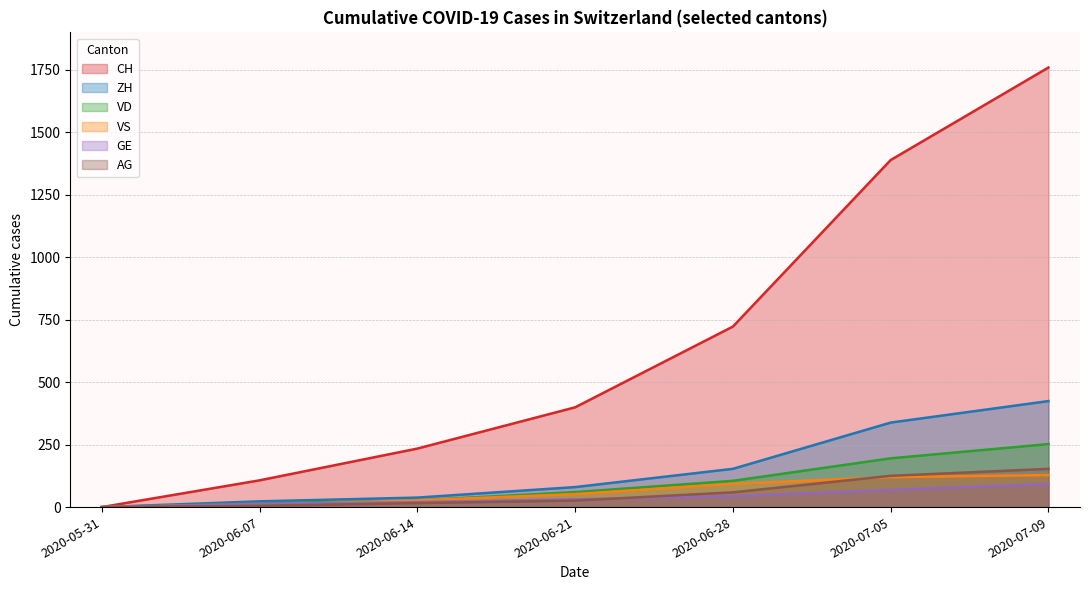

Which has a higher value, 2020-06-14 or 2020-07-05?

2020-07-05